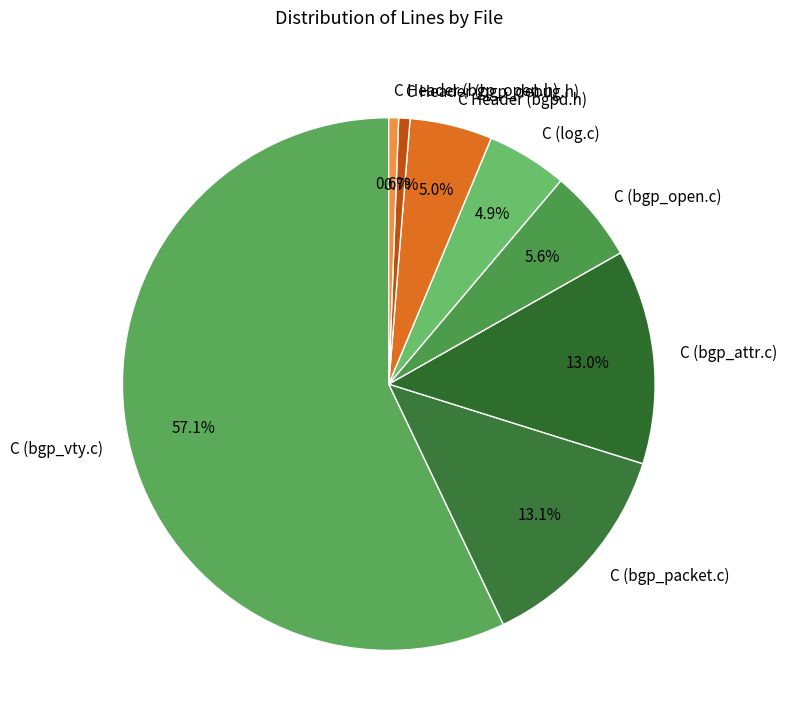

Does C Header (bgpd.h) account for over 50% of the chart?

No